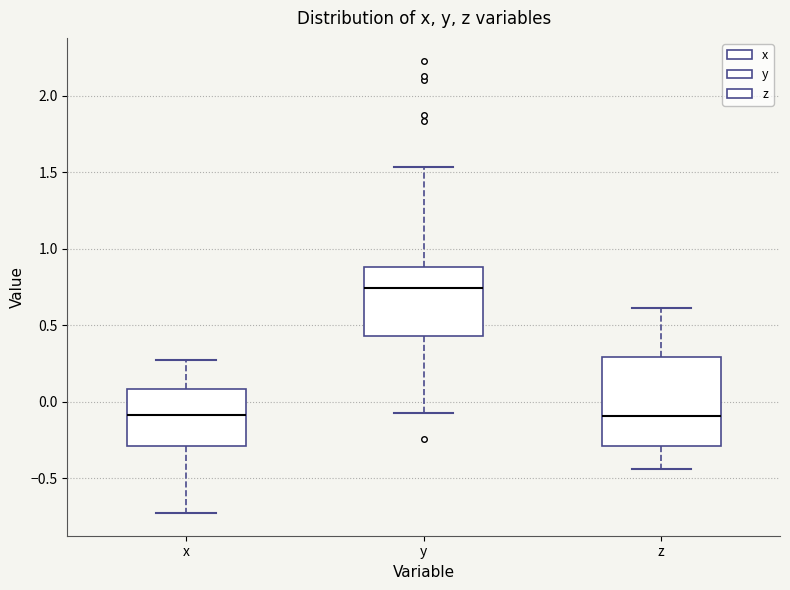

Reading left to right, transcribe this box plot: for each box, give where its median line is, the range the box spans, and where its two whiskers end, as read against the y-axis. The values are not printed on the chart, so give them approximately, as read against the axis.

x: median -0.10, box -0.30 to 0.10, whiskers -0.75 to 0.25
y: median 0.75, box 0.45 to 0.90, whiskers -0.10 to 1.55
z: median -0.10, box -0.30 to 0.30, whiskers -0.45 to 0.60